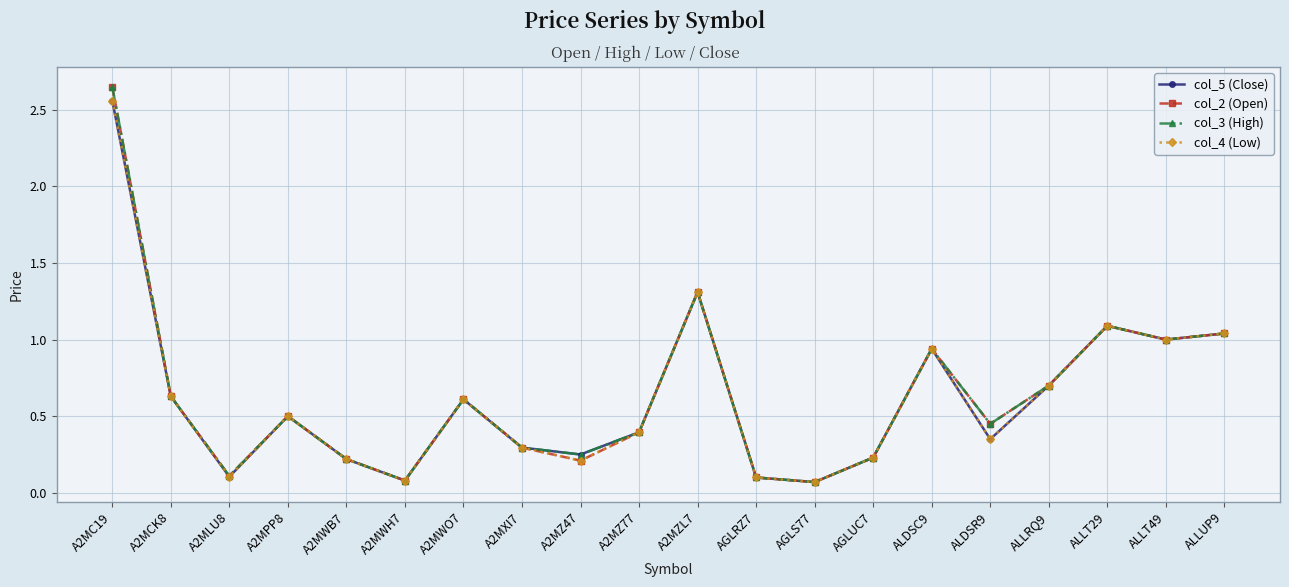

True or false: col_4 (Low) has more than 1 points higher than both neighbors.

True